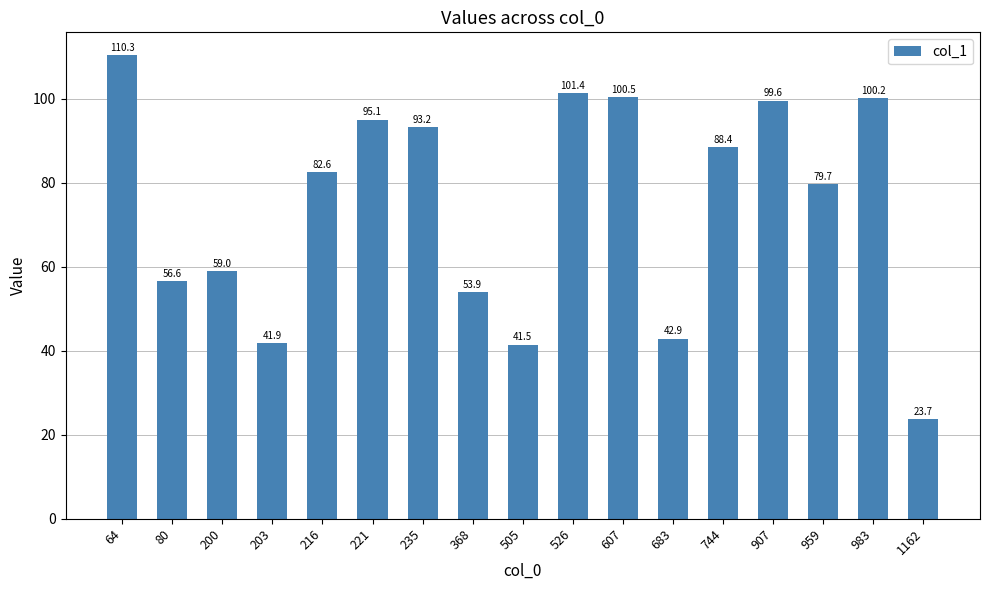

Reading left to right, transcribe all the data shown in this chart.

64=110.3	80=56.6	200=59.0	203=41.9	216=82.6	221=95.1	235=93.2	368=53.9	505=41.5	526=101.4	607=100.5	683=42.9	744=88.4	907=99.6	959=79.7	983=100.2	1162=23.7